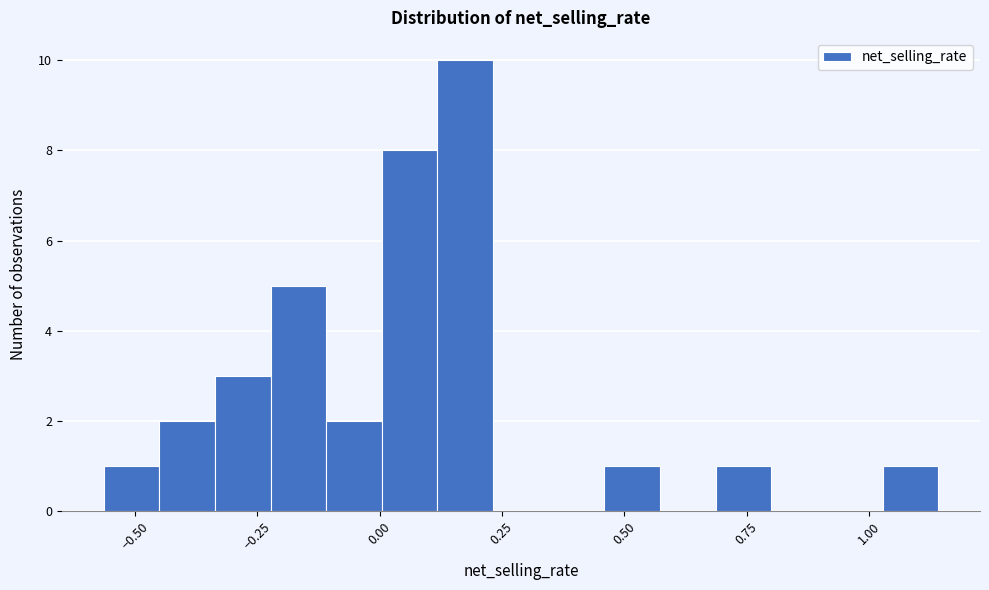

Read against the x-axis, roughly where is the centre of the tallest bar?

0.15